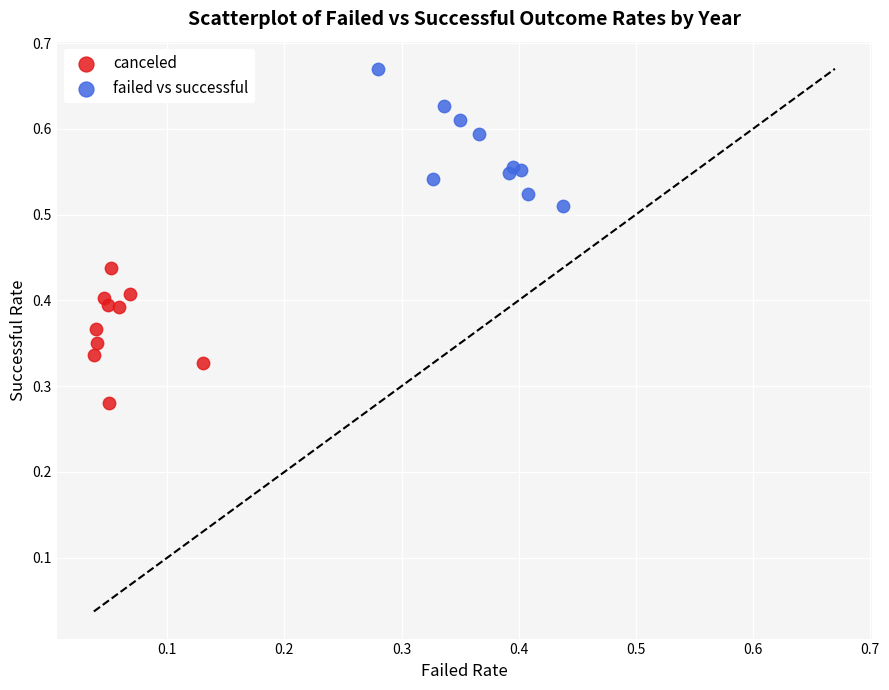

Which series reaches the minimum Y coordinate?

canceled